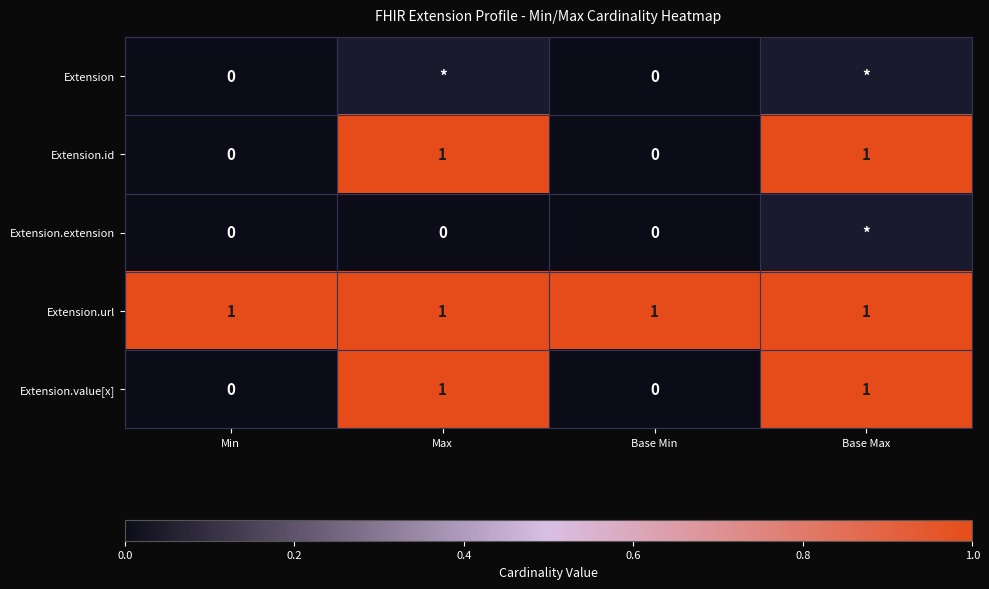

At which category does the chart reach its minimum across all series?

Min